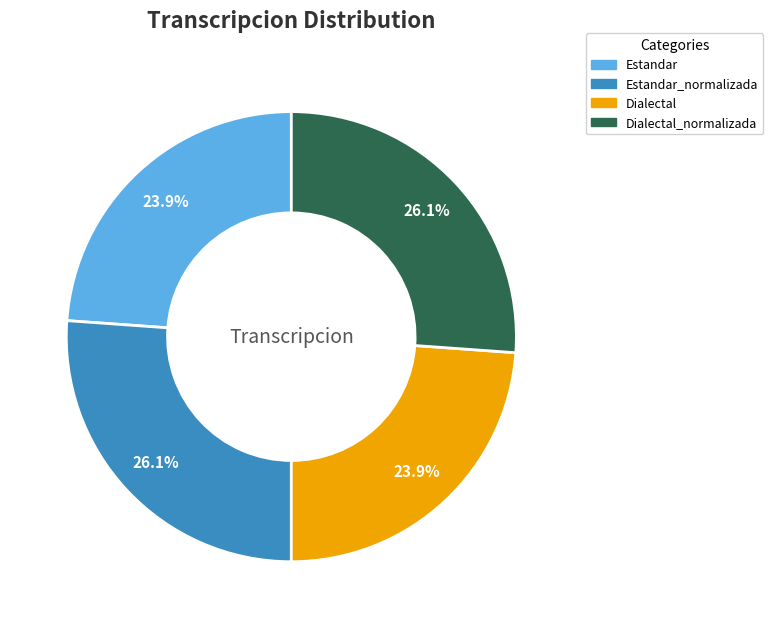

Is there any slice that represents more than half of the pie?

No